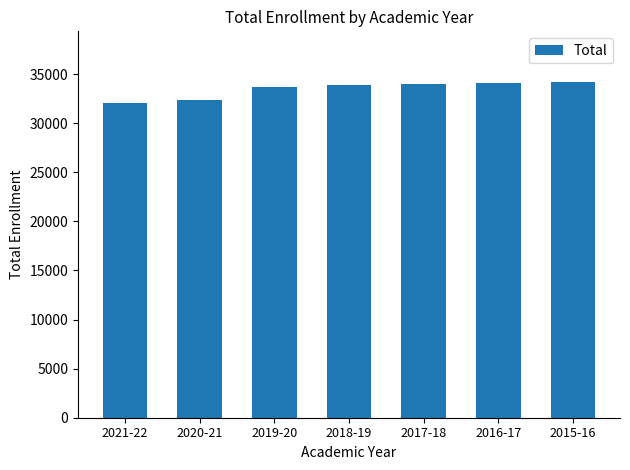

How many data points does each series have?

7